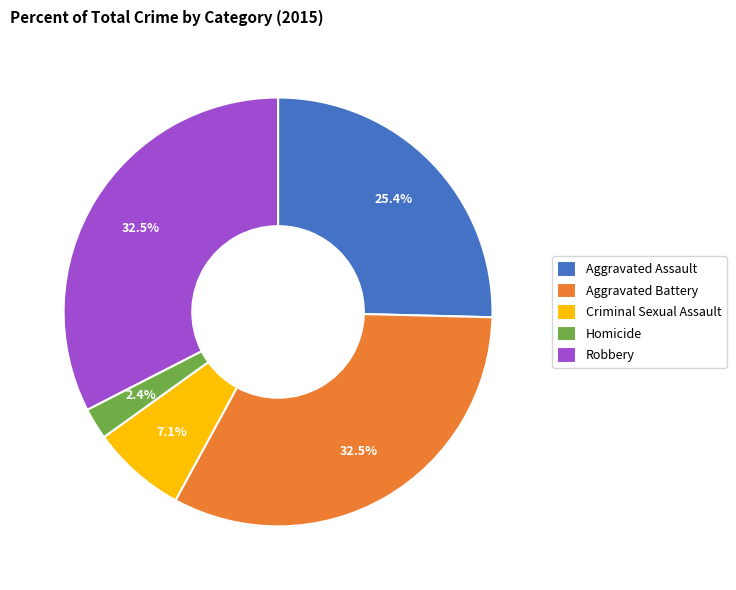

What is the total percentage of Robbery and Aggravated Battery?

65.1%